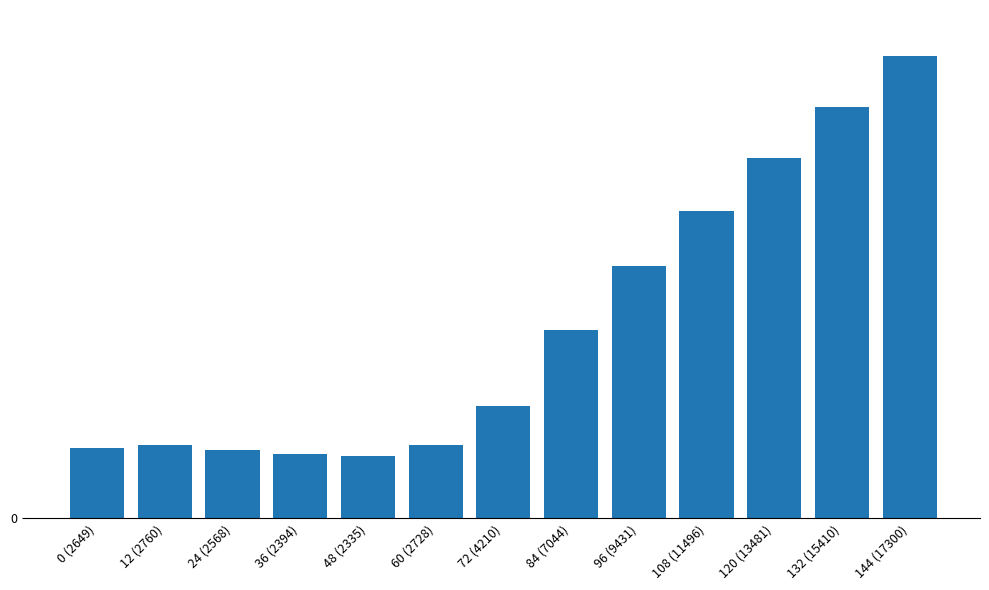

Are the bars horizontal?

No